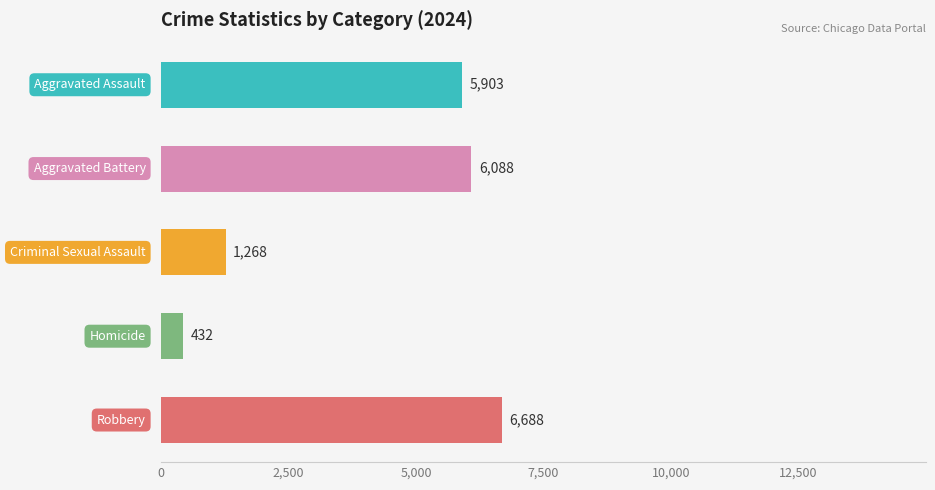

The value of Aggravated Assault at 2021 is 1761. True or false?

False